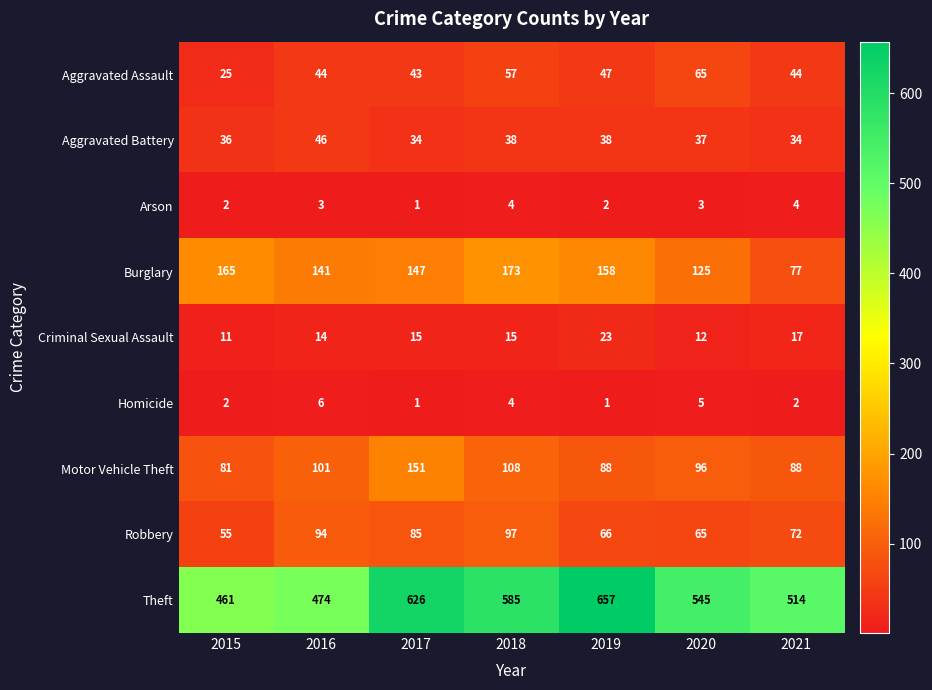

What is the average value of the Burglary series?

141